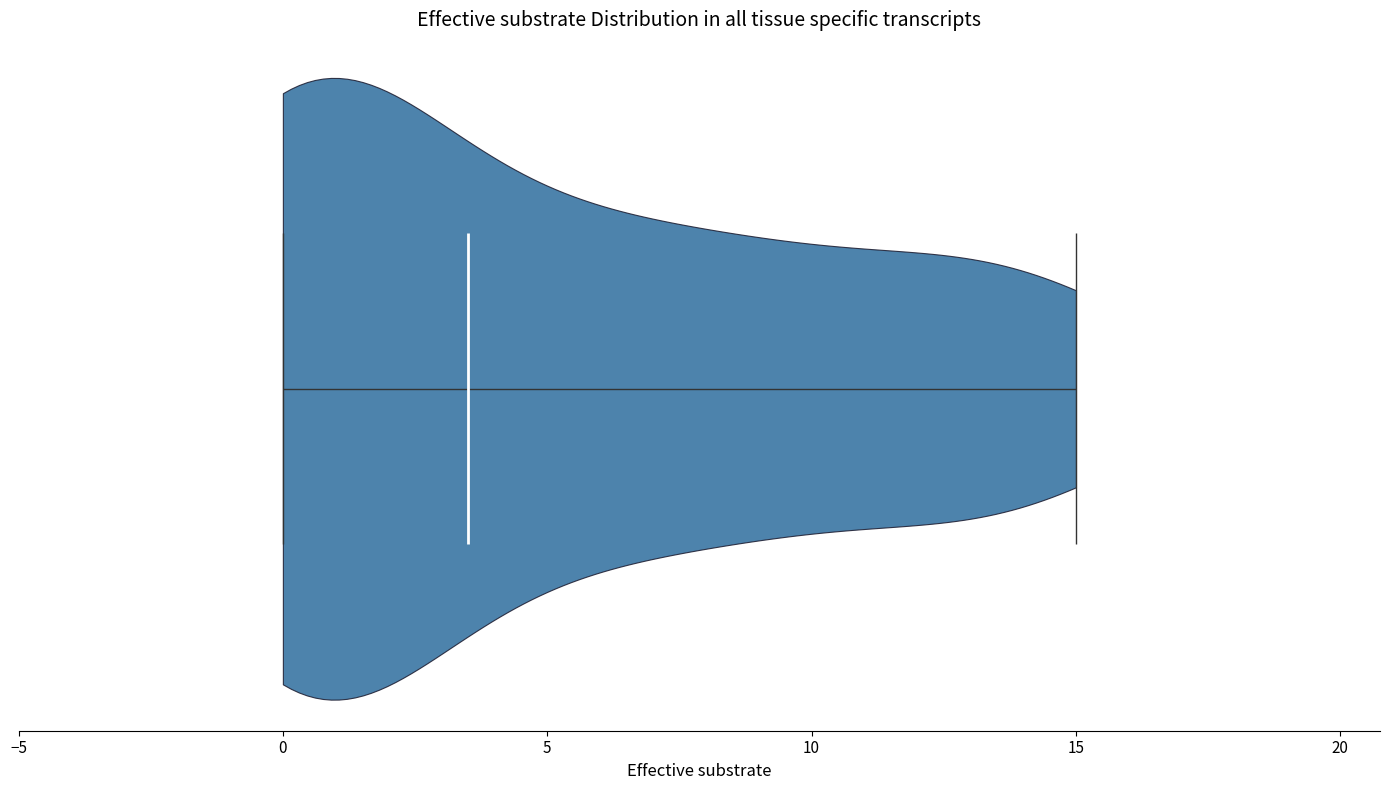

Read this violin plot against the x-axis: where its median line is, and the lowest and highest points the violin reaches. The values are not printed on the chart, so give them approximately, as read against the axis.

median line 3.5, lowest point 0.0, highest point 15.0